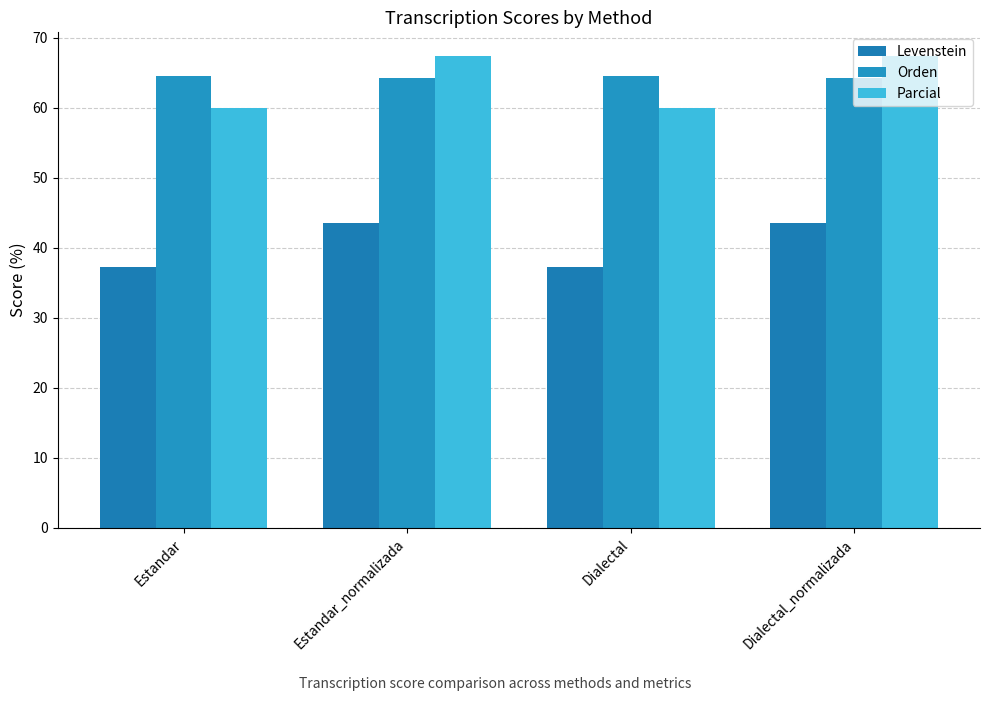

How many data points in Parcial are above 67?

2